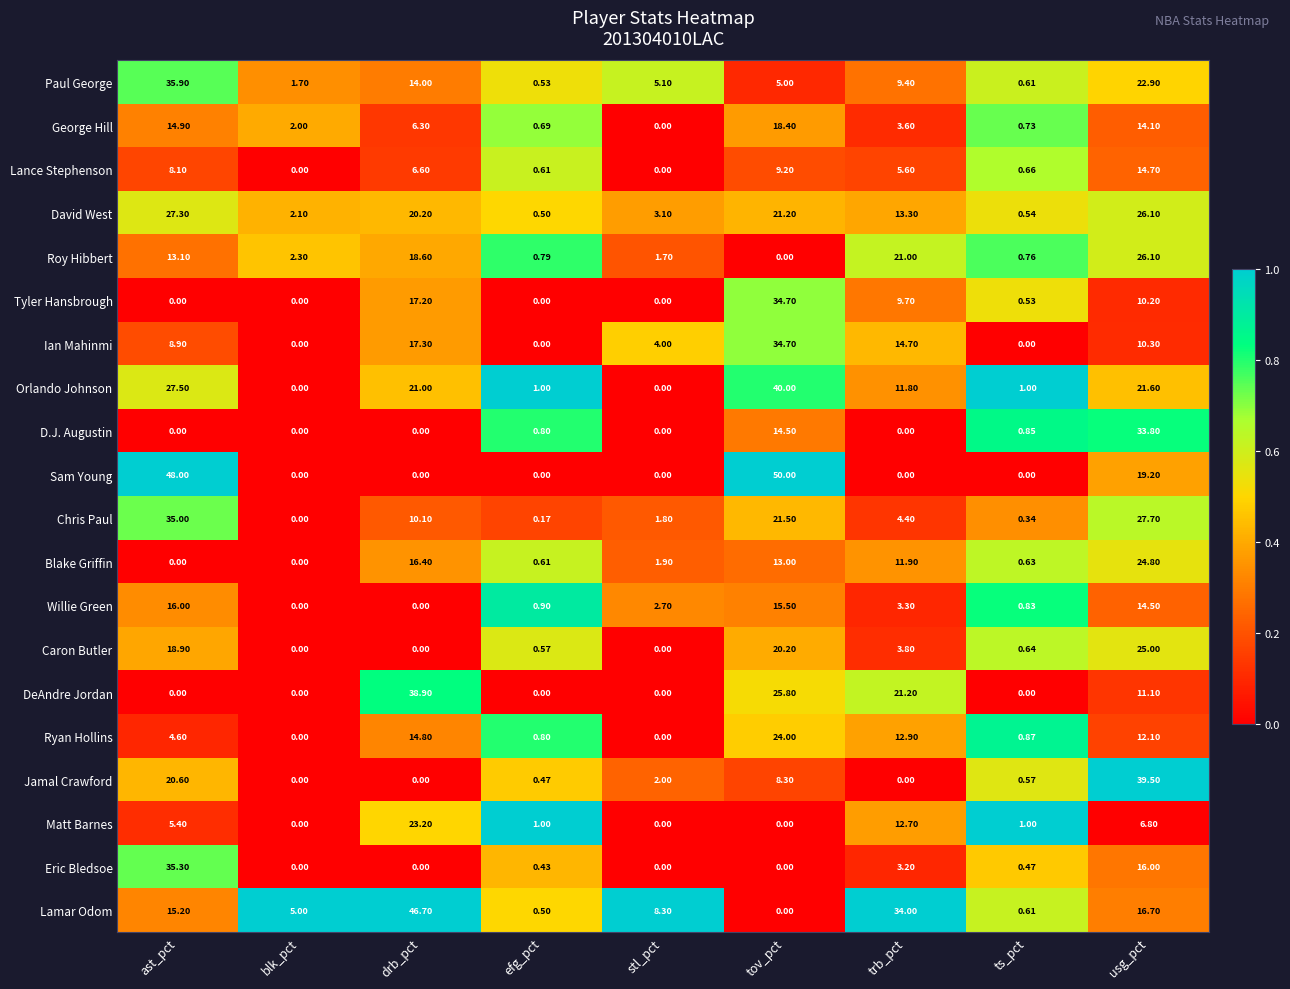

Is the value of Jamal Crawford at trb_pct greater than the value of Willie Green at ast_pct?

No